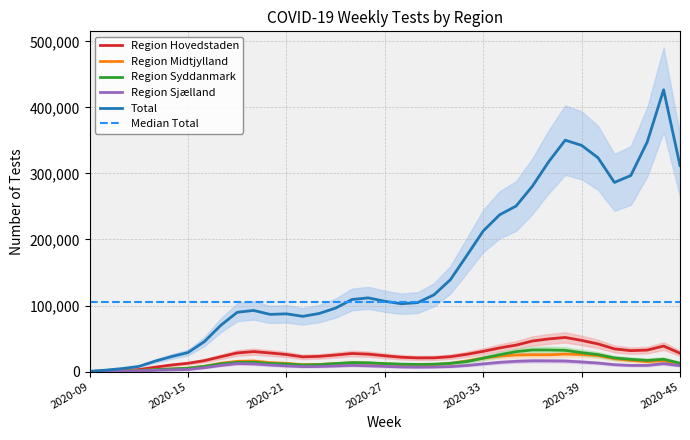

What is the average value of the Total series?

156024.4